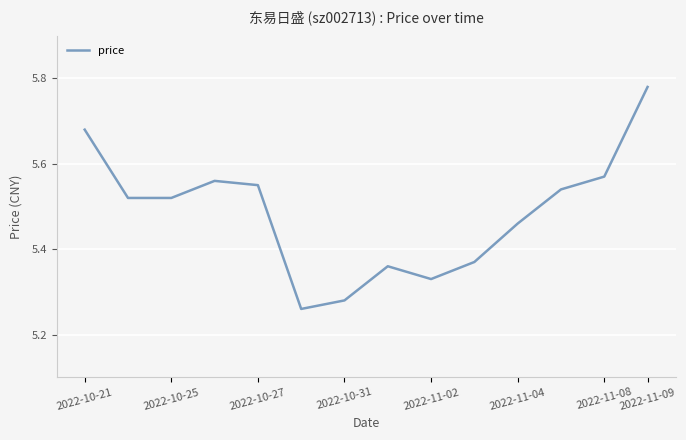

What is the difference between the maximum and minimum values?

0.5